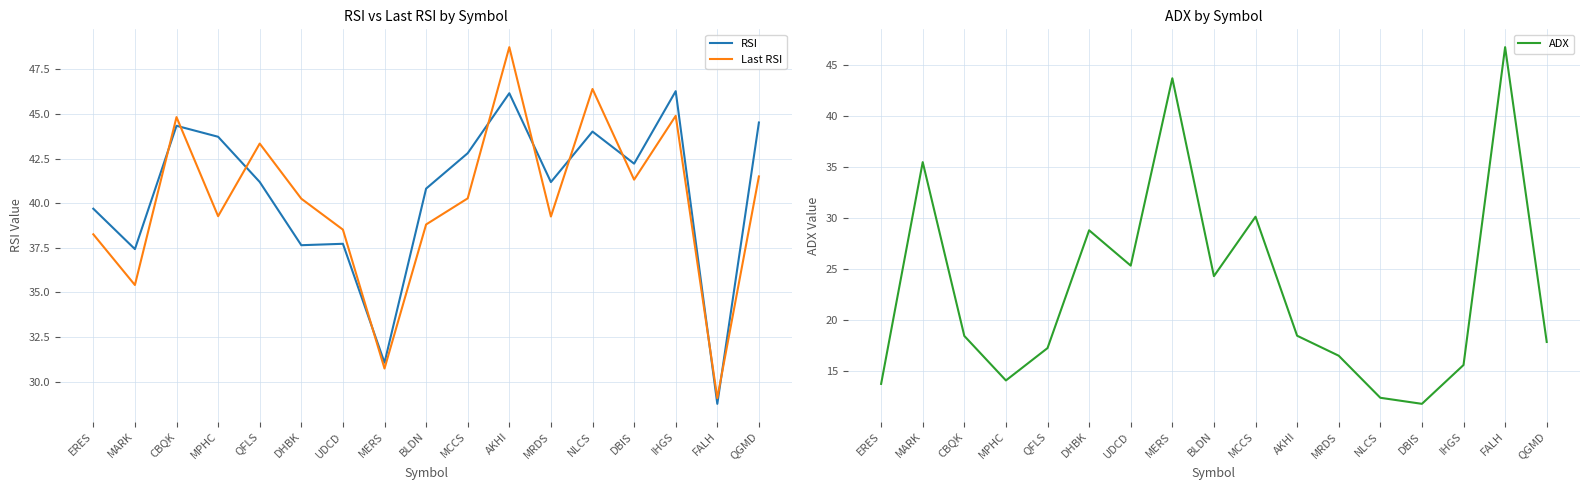

Reading left to right, list all the values displayed in this chart.

RSI: ERES=39.7	MARK=37.4	CBQK=44.3	MPHC=43.7	QFLS=41.2	DHBK=37.6	UDCD=37.7	MERS=31.1	BLDN=40.8	MCCS=42.8	AKHI=46.2	MRDS=41.2	NLCS=44.0	DBIS=42.2	IHGS=46.3	FALH=28.8	QGMD=44.5
Last RSI: ERES=38.3	MARK=35.4	CBQK=44.8	MPHC=39.3	QFLS=43.3	DHBK=40.3	UDCD=38.5	MERS=30.7	BLDN=38.8	MCCS=40.3	AKHI=48.8	MRDS=39.3	NLCS=46.4	DBIS=41.3	IHGS=44.9	FALH=29.1	QGMD=41.5
ADX: ERES=13.8	MARK=35.5	CBQK=18.5	MPHC=14.1	QFLS=17.3	DHBK=28.8	UDCD=25.4	MERS=43.7	BLDN=24.3	MCCS=30.2	AKHI=18.5	MRDS=16.5	NLCS=12.4	DBIS=11.8	IHGS=15.6	FALH=46.8	QGMD=17.9